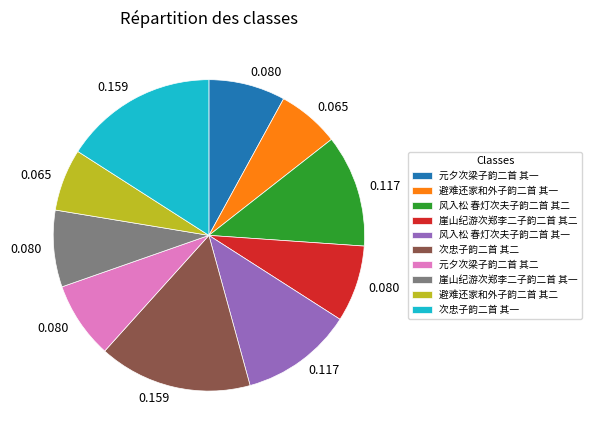

Between 避难还家和外子韵二首 其一 and 崖山纪游次郑李二子韵二首 其一, which is larger?

崖山纪游次郑李二子韵二首 其一